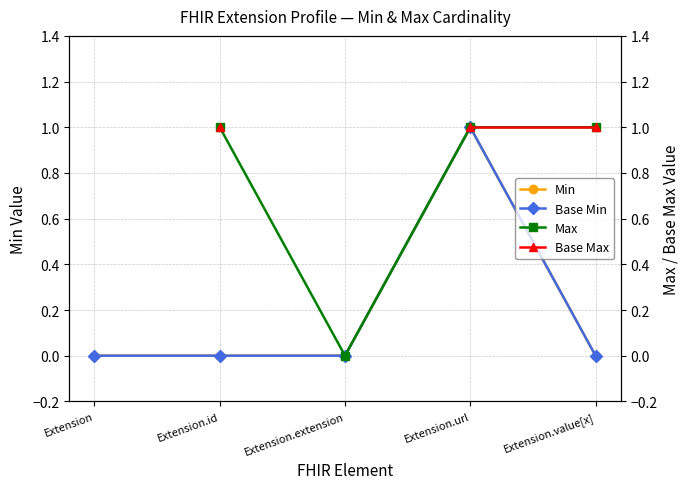

What is the label of the 1st point from the left?

Extension